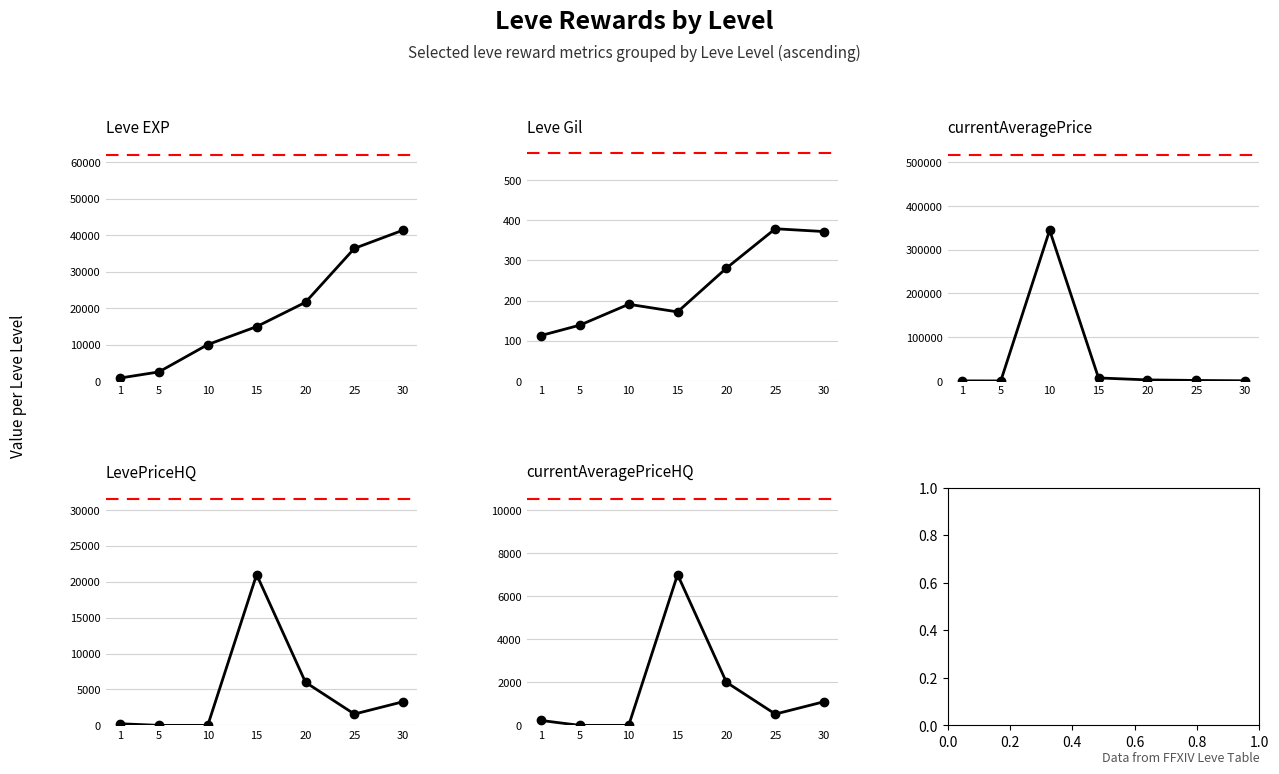

What is the total value across all series at 30?

46632.5